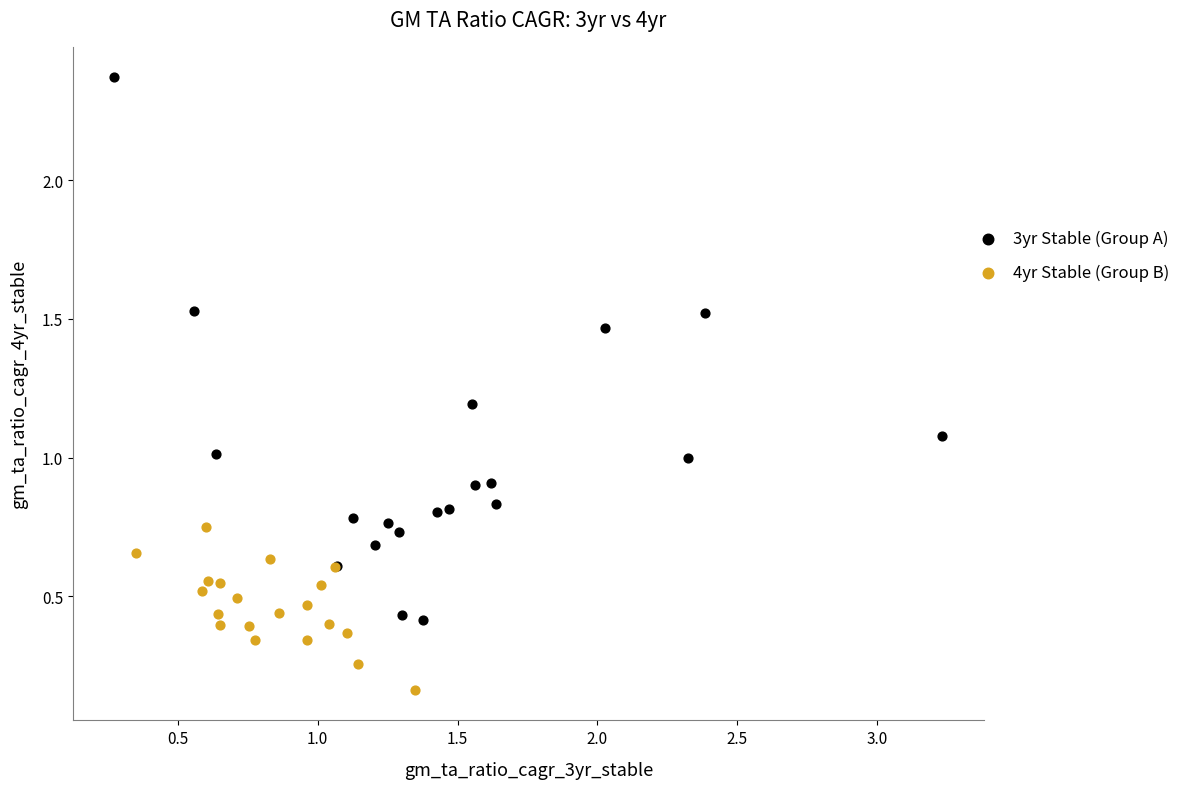

What are all the series names shown in the legend?

3yr Stable (Group A), 4yr Stable (Group B)